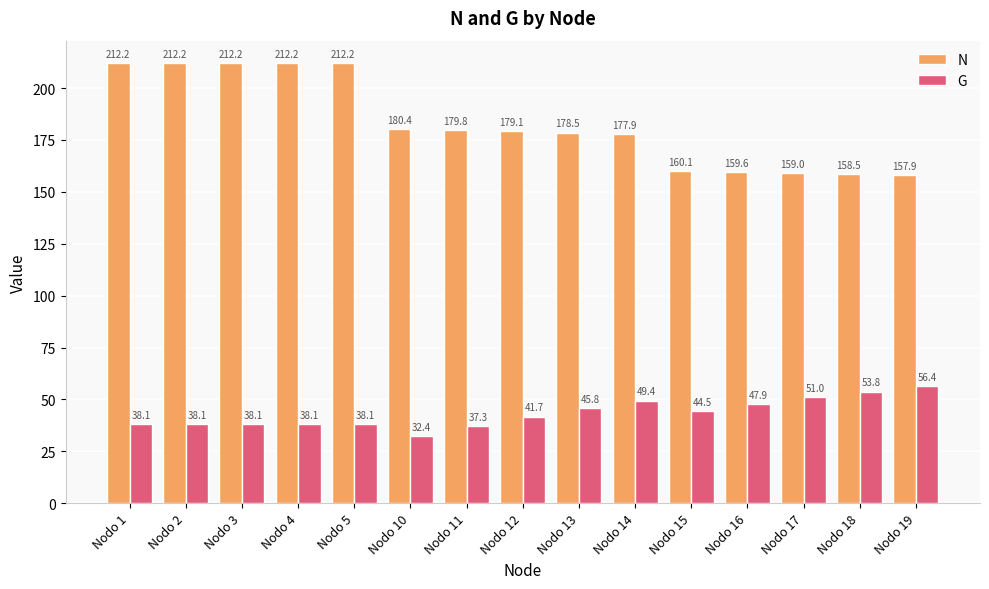

Is it true that N equals 252.7 at Nodo 15?

False